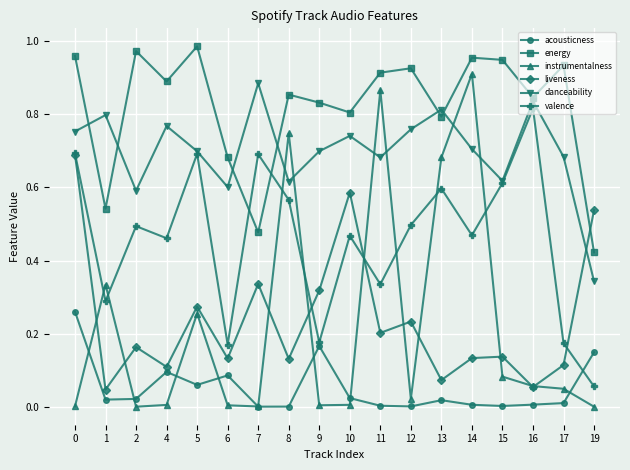

How many categories are shown in the chart?

18